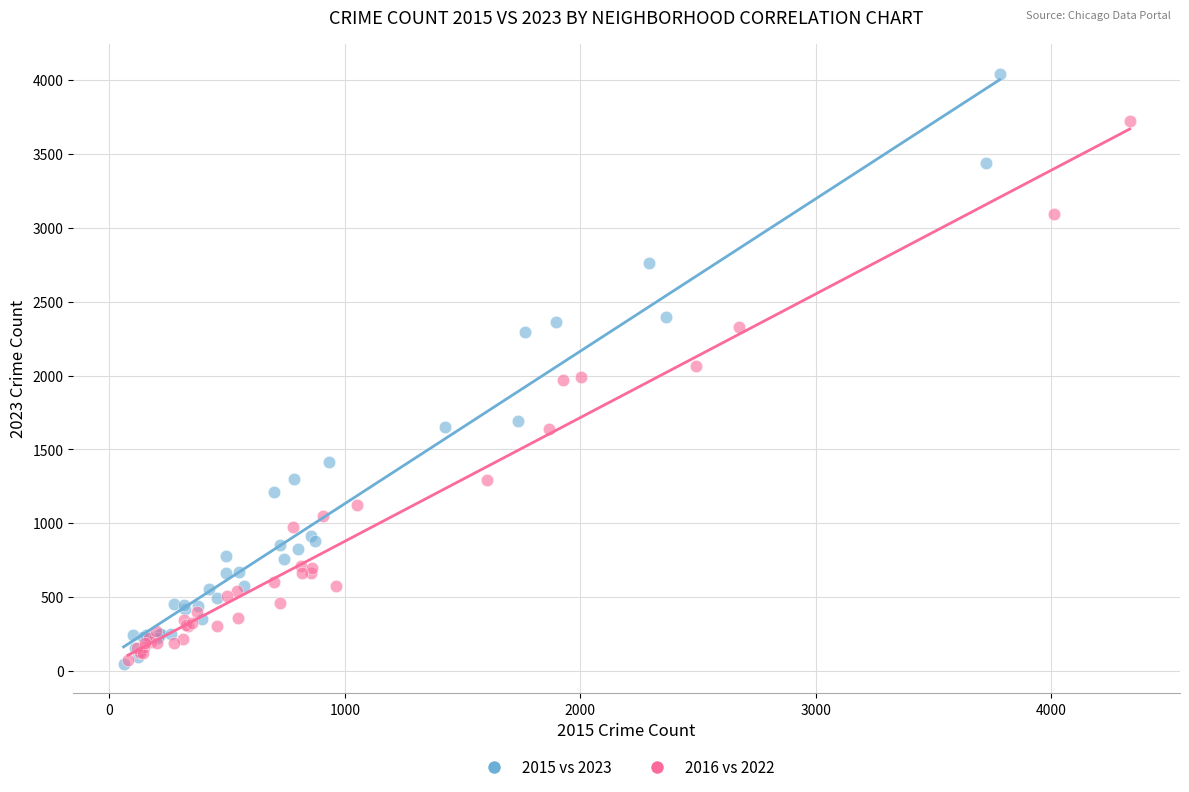

Which series has the largest Y range (max minus min)?

2015 vs 2023